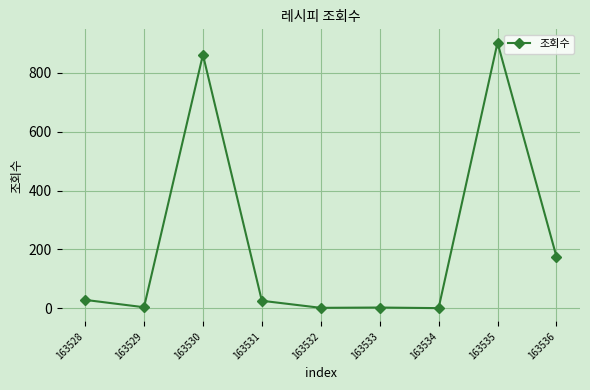

The value at 163536 is 272. True or false?

False